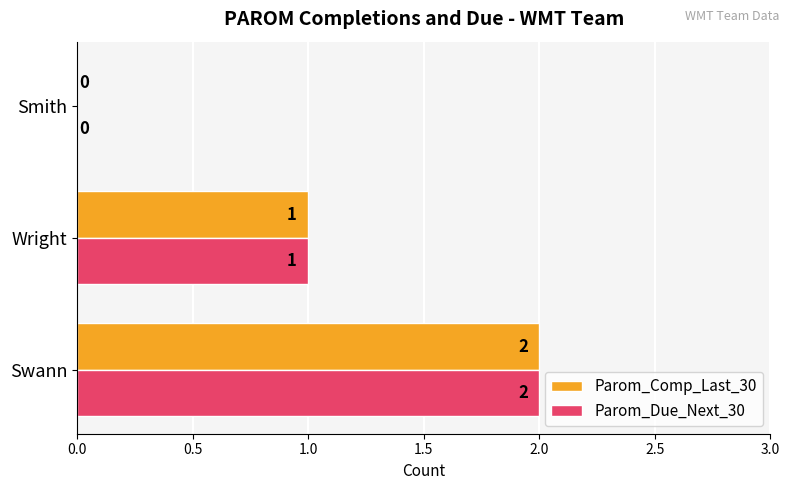

The Parom_Due_Next_30 series shows 0 at Swann. True or false?

False